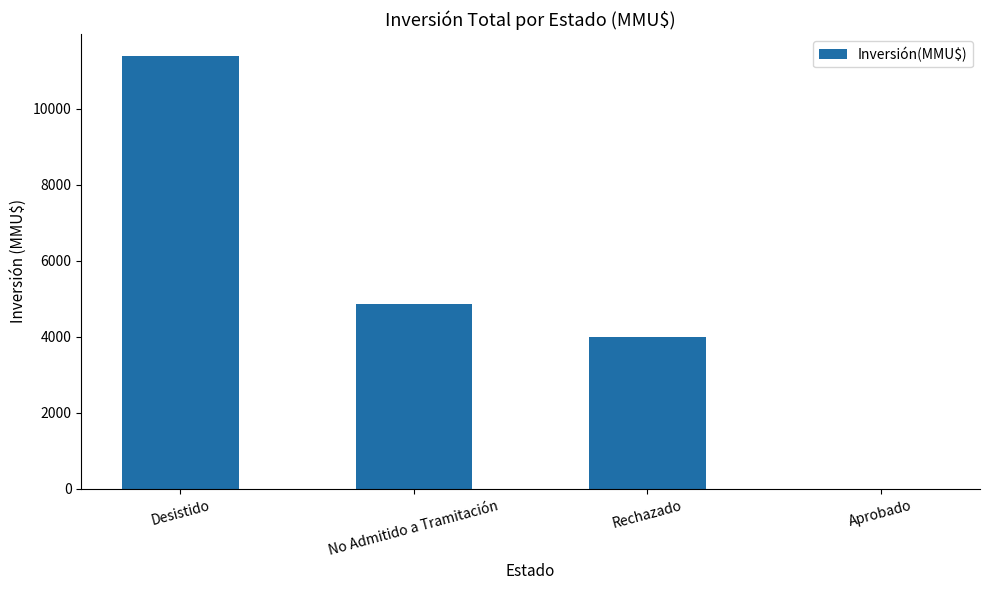

What is the maximum value shown in the chart?

11400